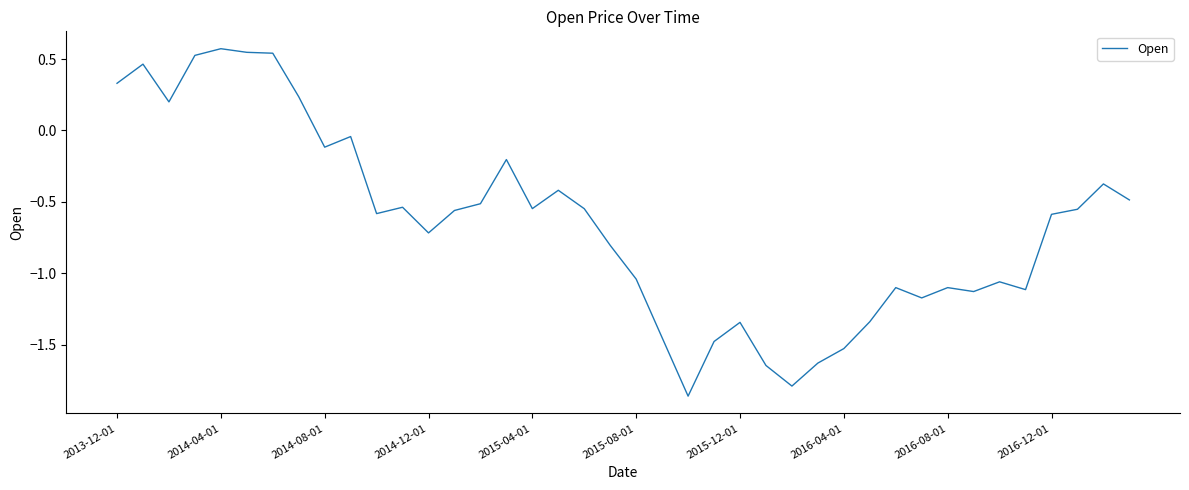

True or false: there are more than 0 points higher than both neighbors.

True